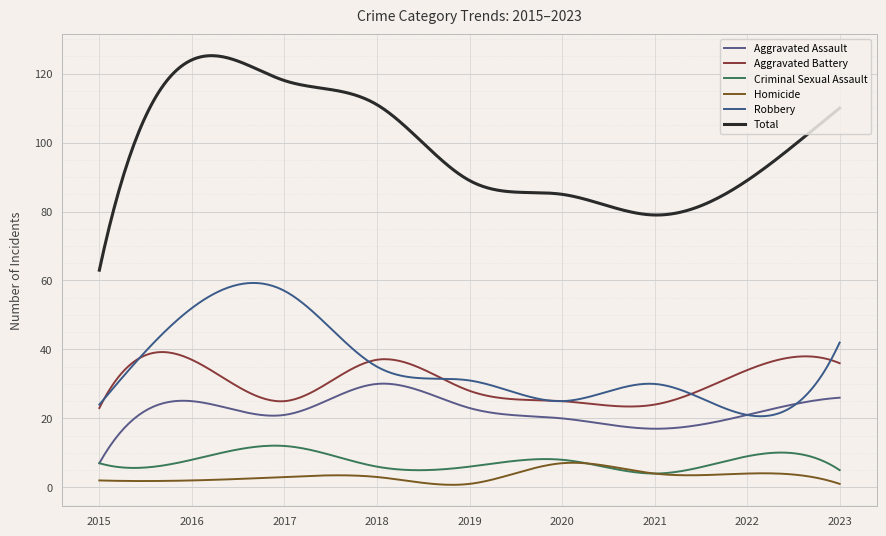

What is the difference between the maximum and minimum values in the Aggravated Battery series?

16.2